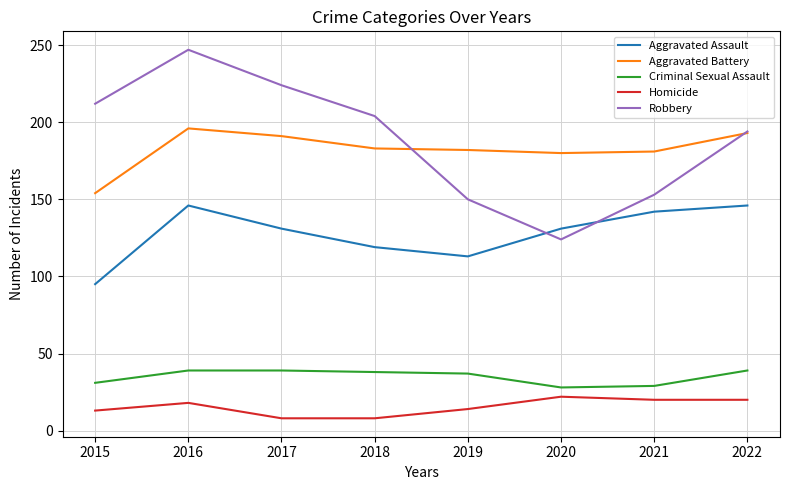

What is the highest value of the Aggravated Battery series?

196